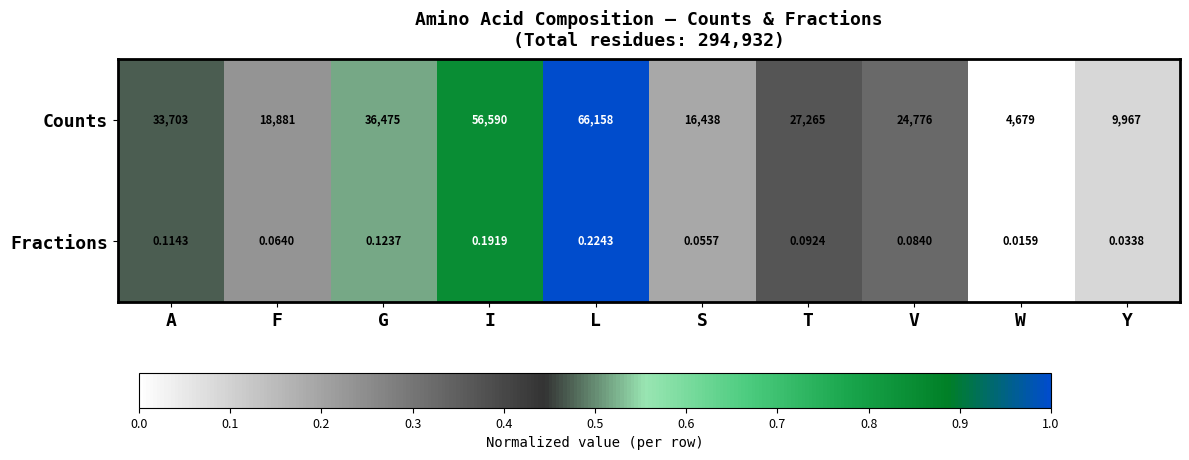

Between F and L, which series saw the biggest shift?

Counts